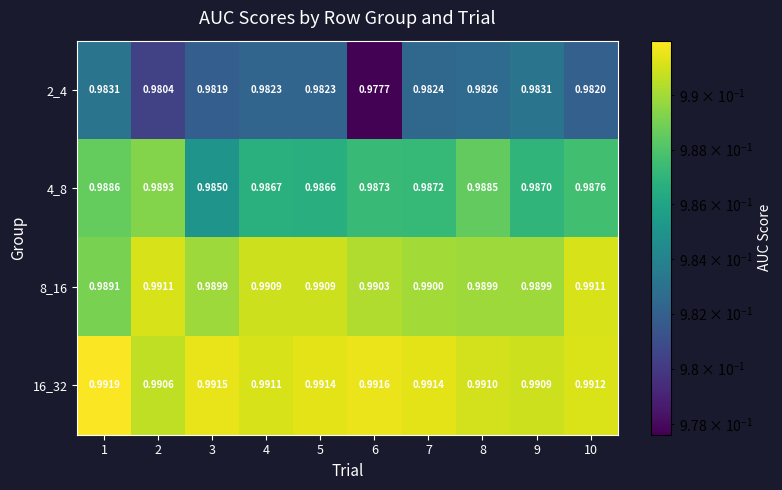

Is the value of 2_4 at 2 greater than the value of 8_16 at 7?

No